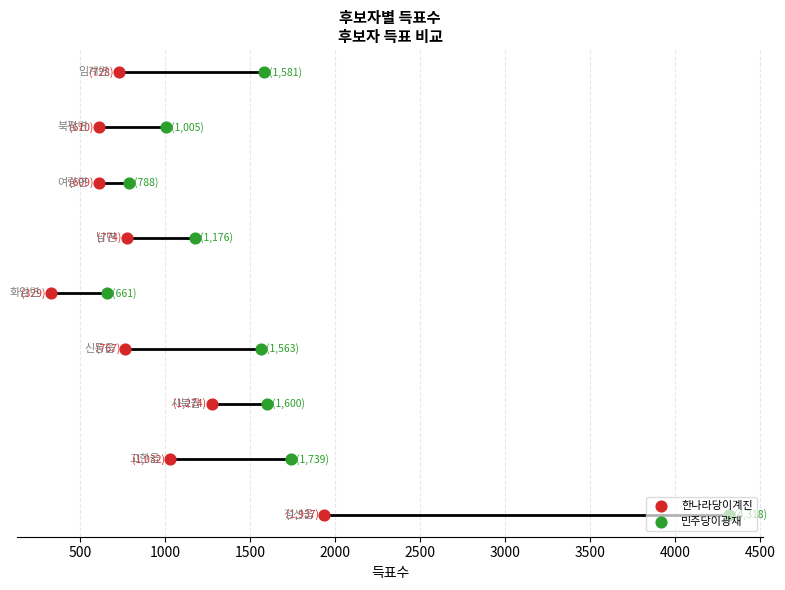

Is the value of 한나라당이계진 at 3000 greater than the value of 민주당이광재 at 3000?

No